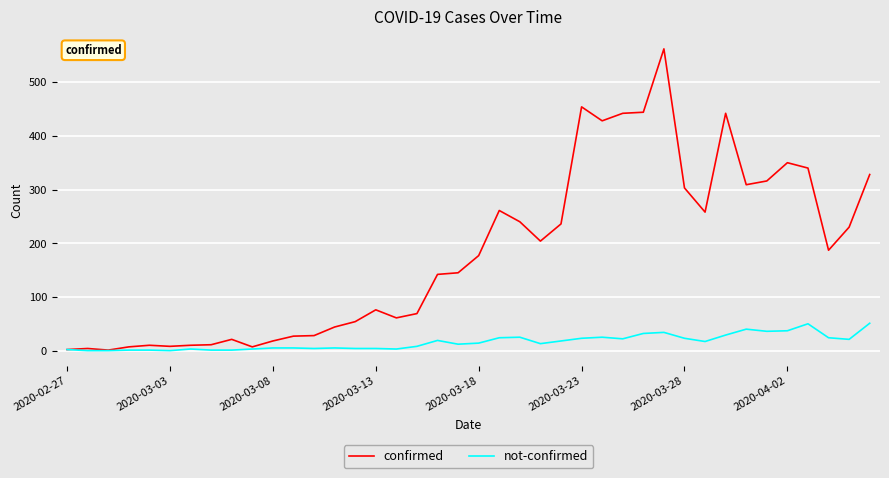

Count the number of data series in this chart.

2